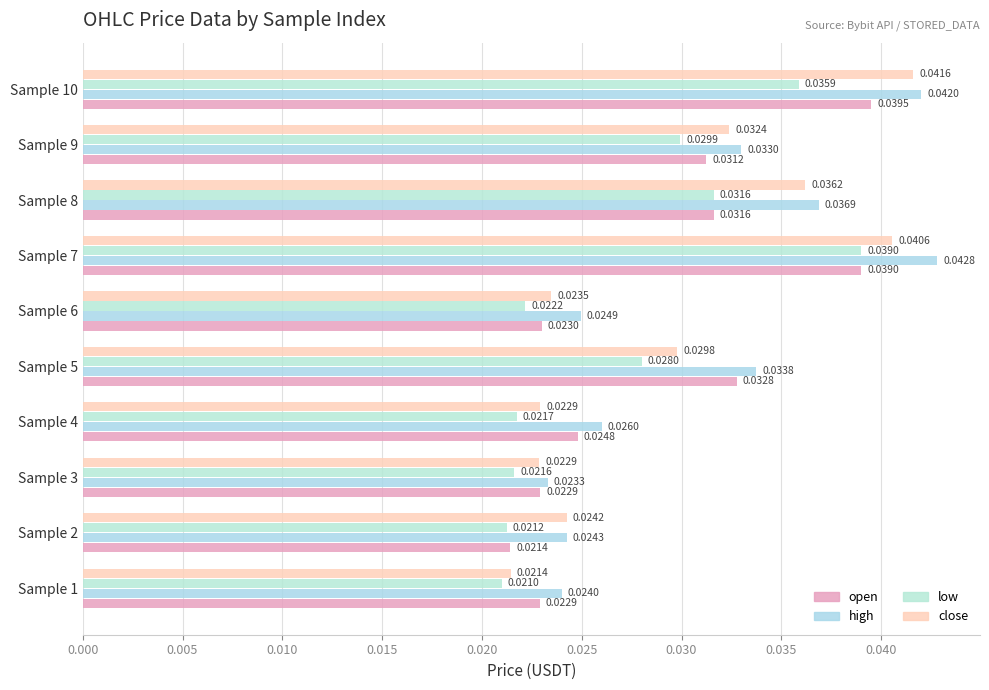

Count the high values in the range 0 to 1.

10